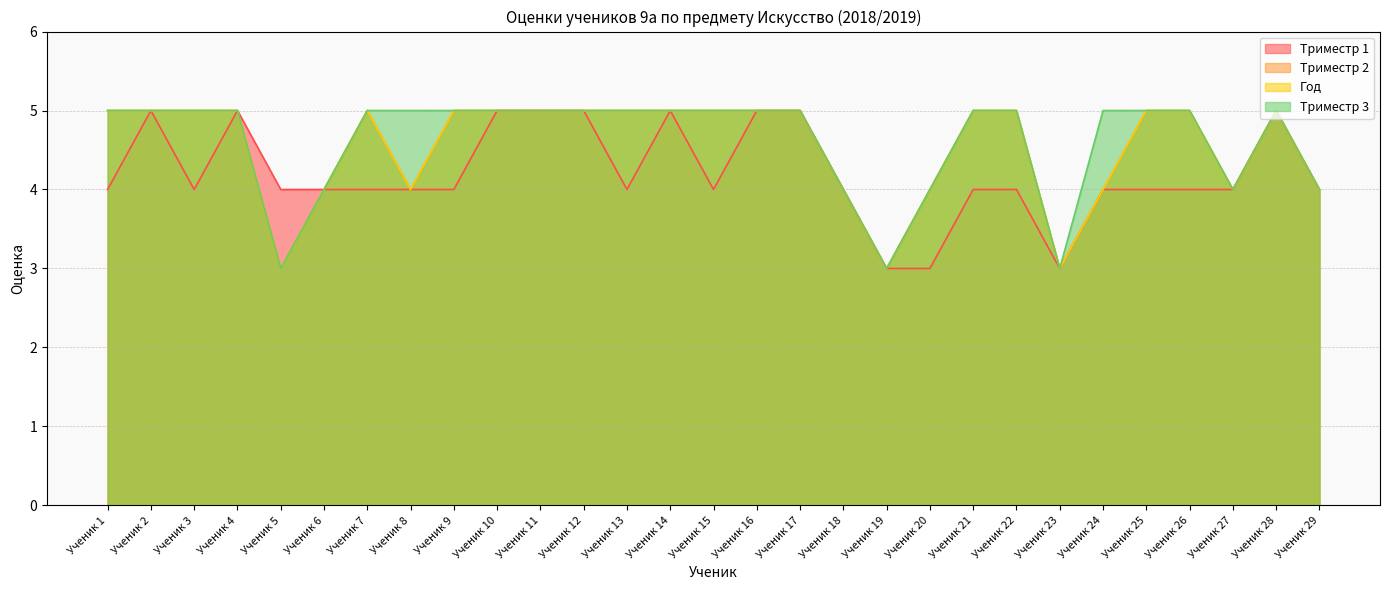

At which category does Год reach its first local valley?

Ученик 5